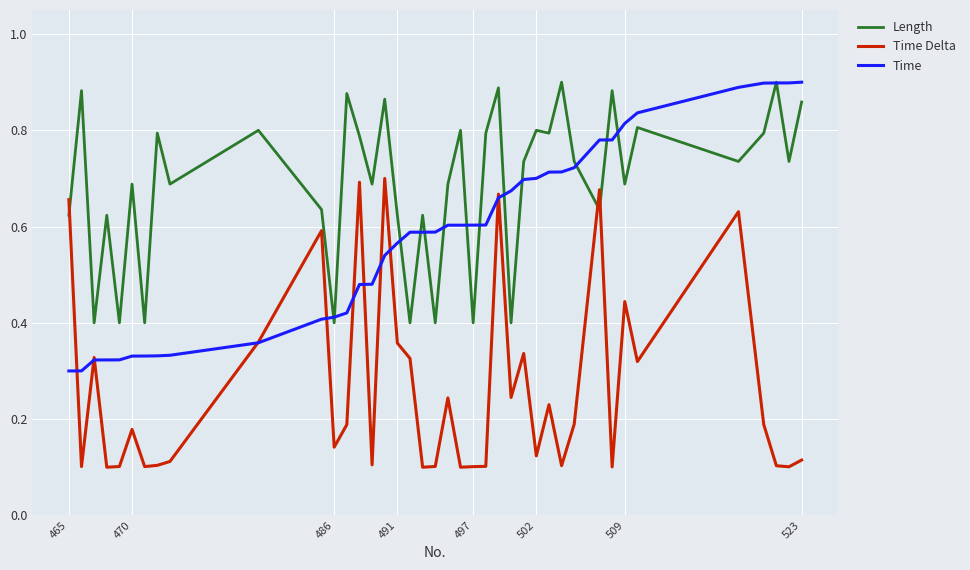

Which series has the largest total across all categories?

Length